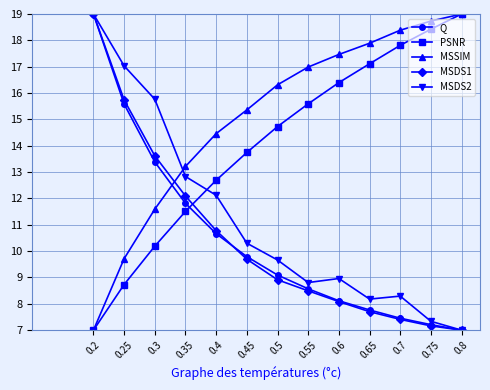

Which series has the largest total across all categories?

MSSIM